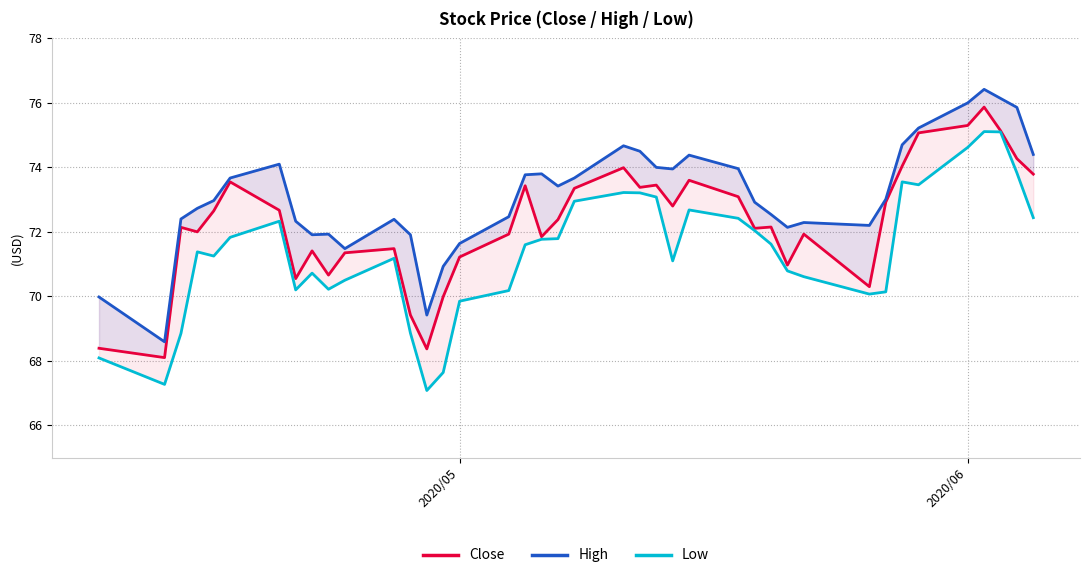

What is the difference between the maximum and second lowest values in the High series?

7.0